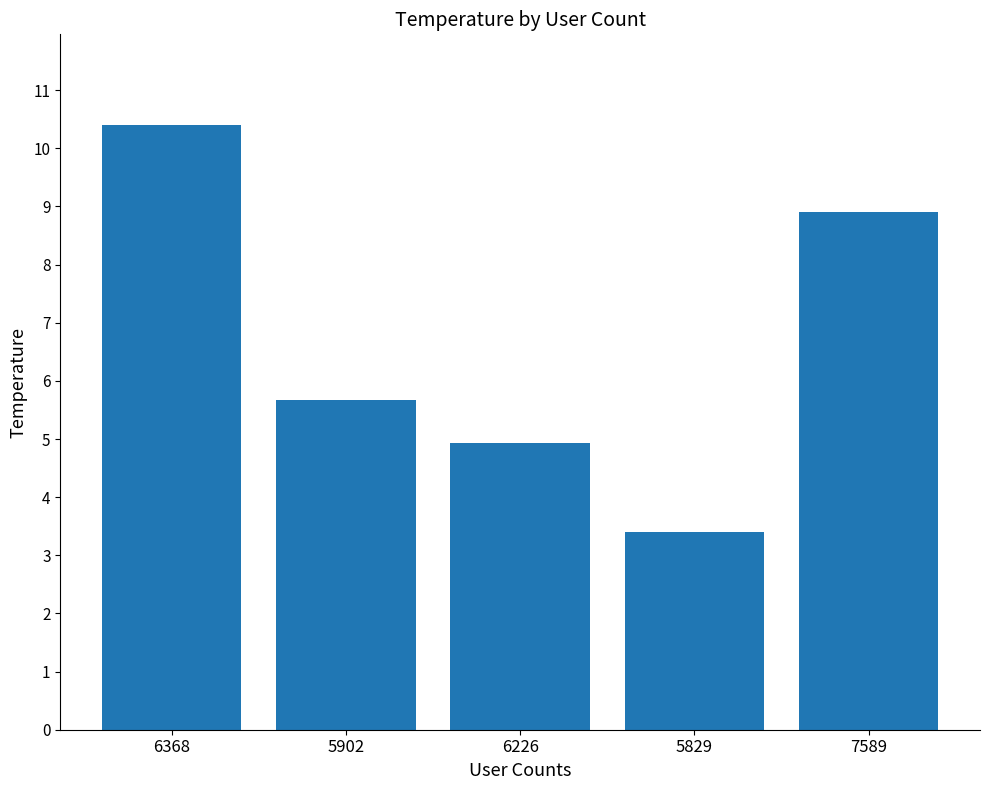

What is the value of the 2nd bar from the left?

5.7